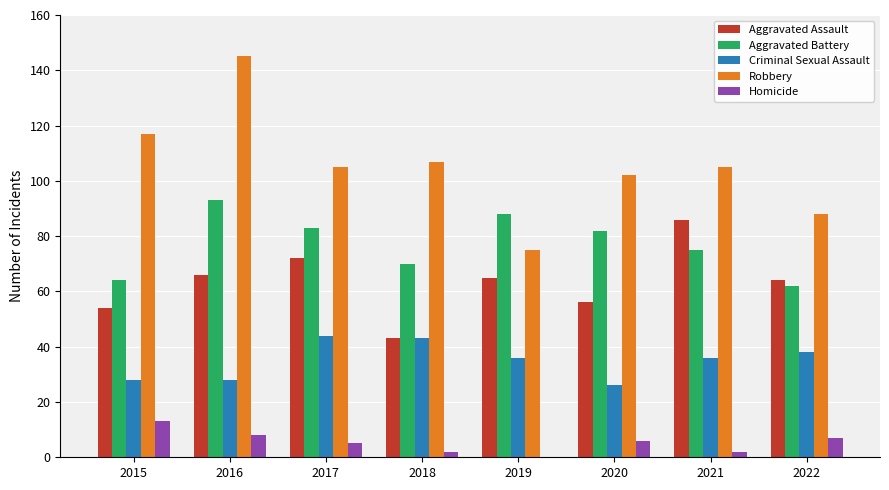

What is the sum of all Robbery values?

844